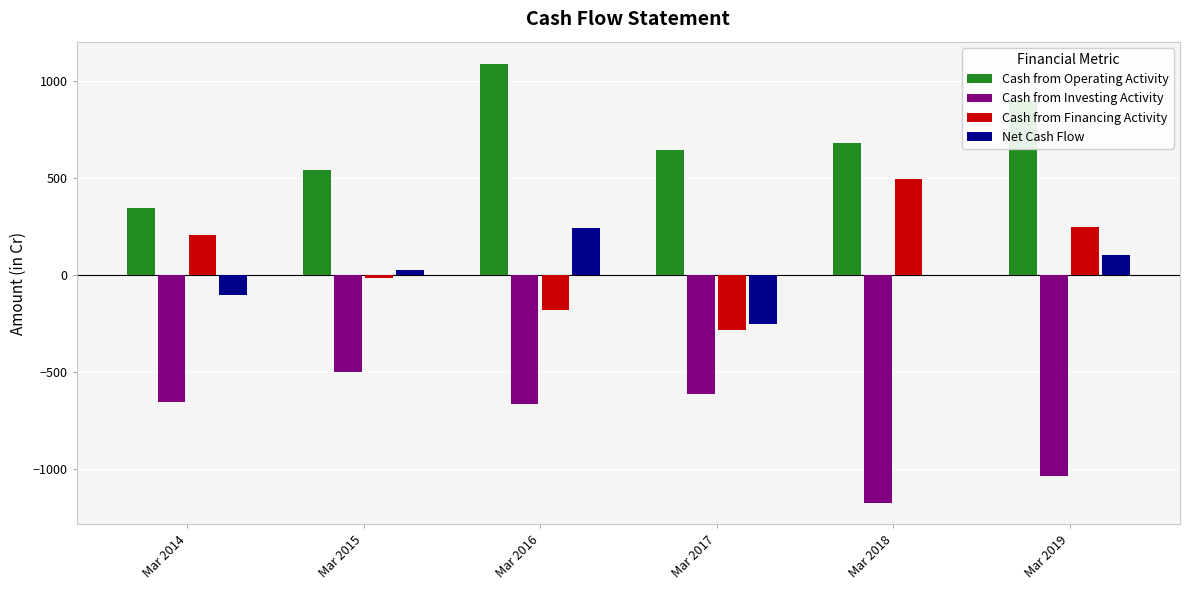

Which series changed the most between Mar 2017 and Mar 2018?

Cash from Financing Activity